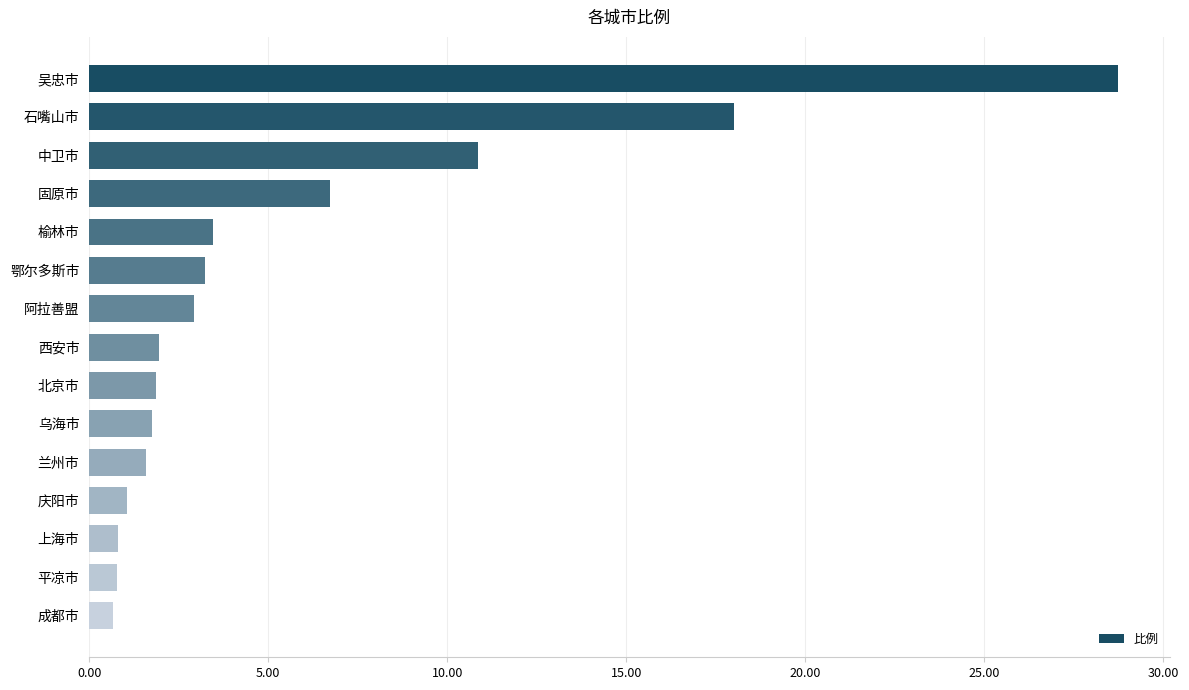

What is the greatest value displayed?

28.7